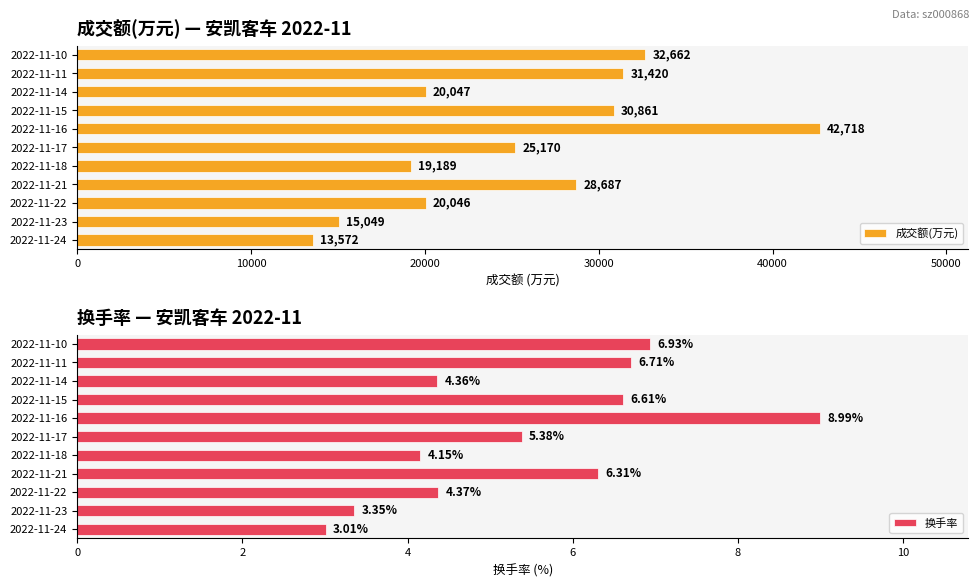

What is the sum of all 换手率 values?

60.2